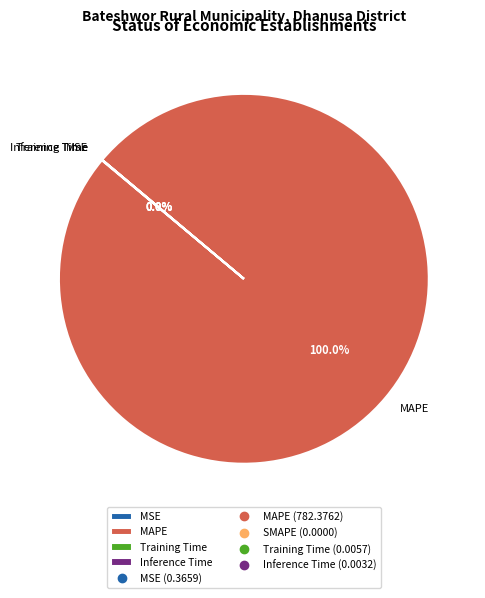

Which category has the biggest portion of the pie?

MAPE